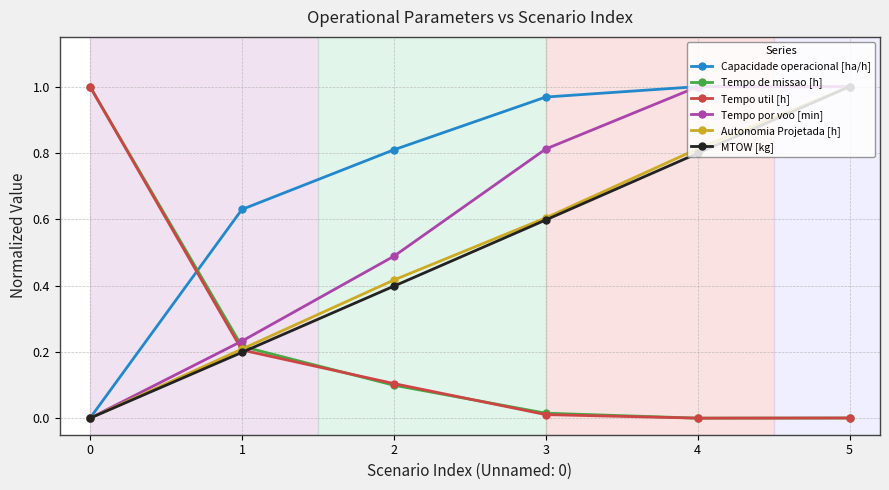

Which series has the largest total across all categories?

Capacidade operacional [ha/h]